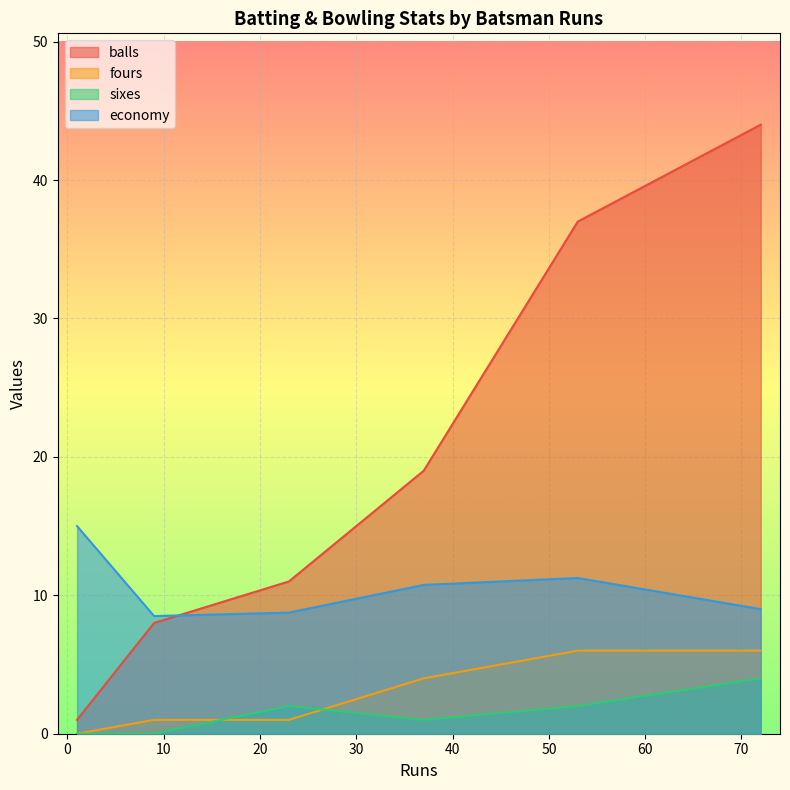

How many lines are shown in the chart?

4